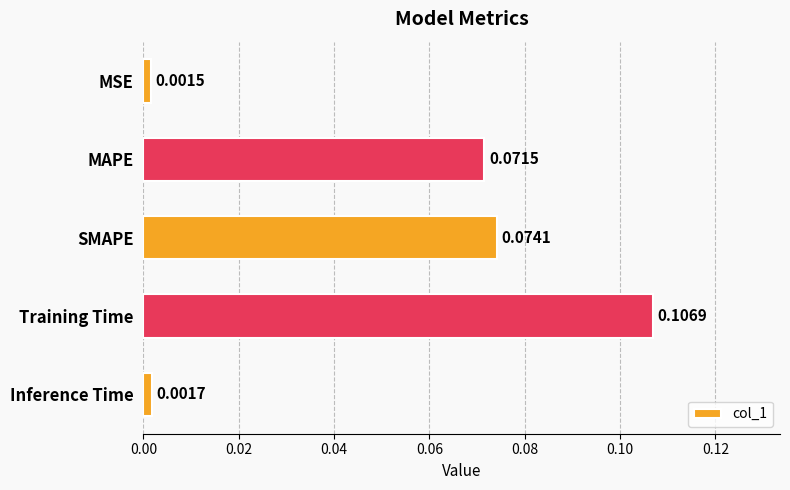

Which category has the lowest value across all series?

MSE